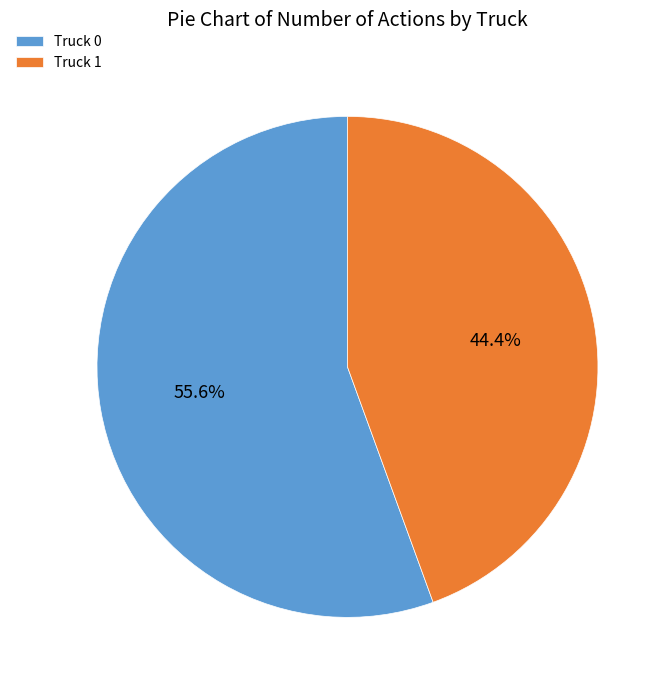

Rank the categories by value from highest to lowest.

Truck 0, Truck 1